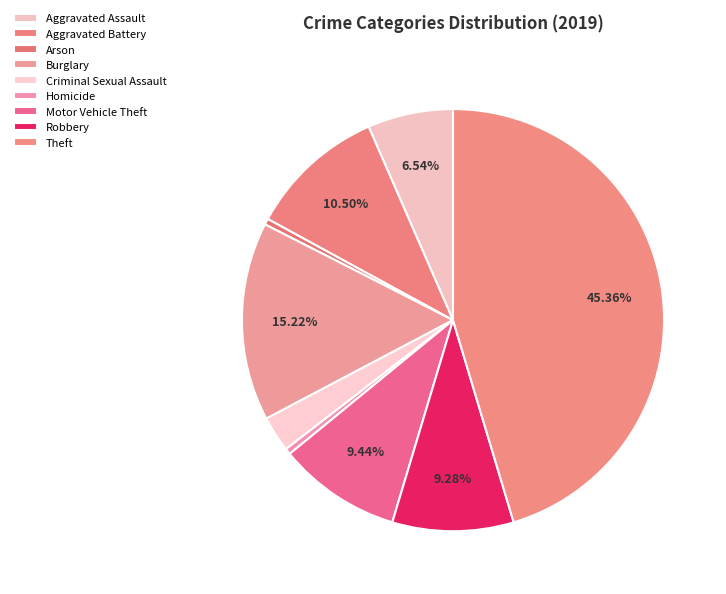

How many slices are in this pie chart?

9